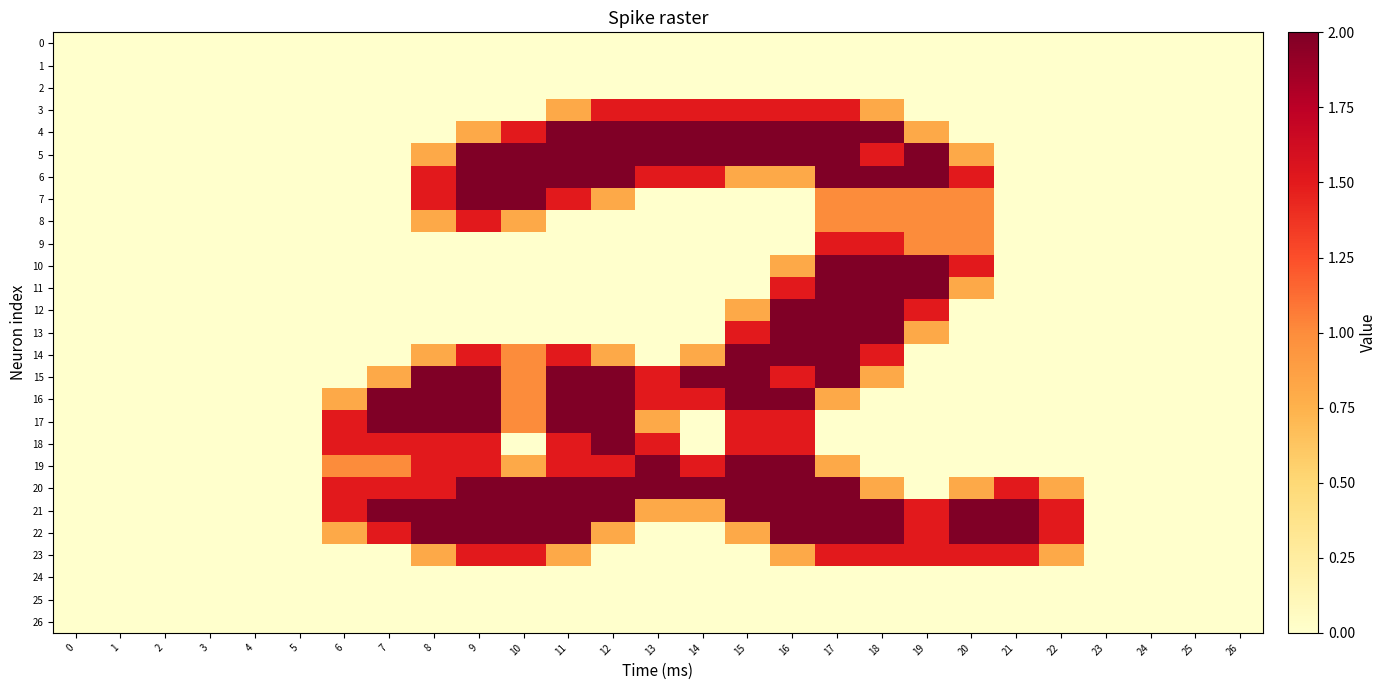

Which series has the widest spread of values?

4